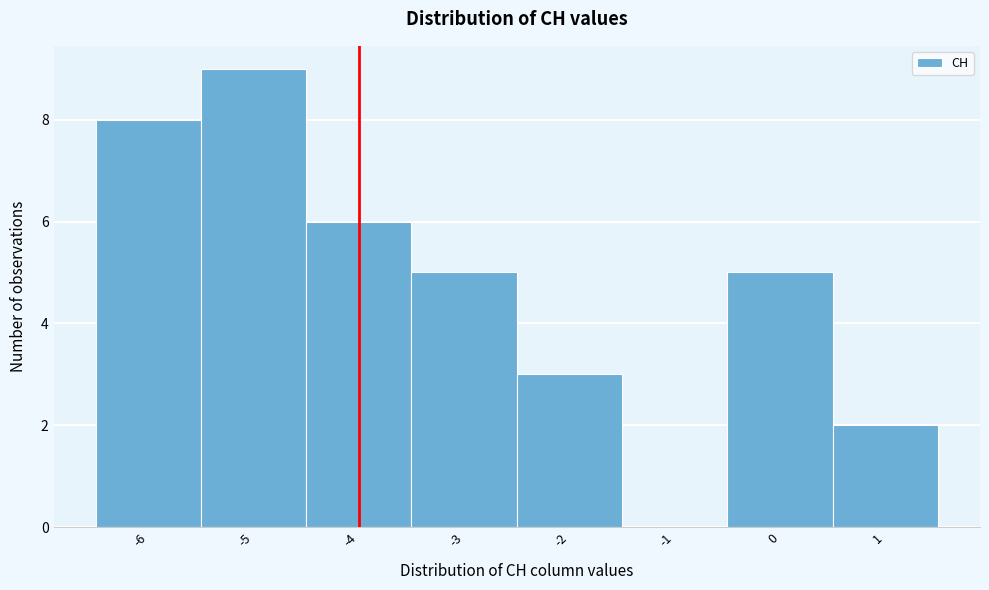

What is the height of the bar covering -3.5 to -2.5 on the x-axis? The values are not printed on the chart, so give them approximately, as read against the axis.

5